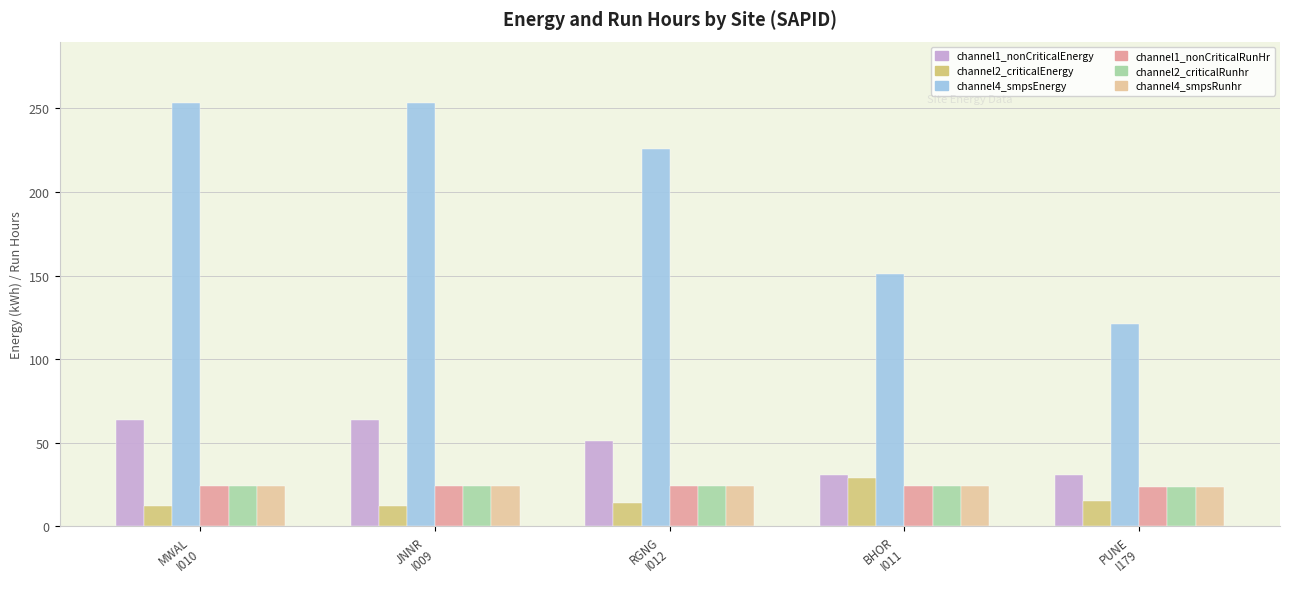

Is it true that channel1_nonCriticalEnergy equals 36.5 at MWAL
I010?

False